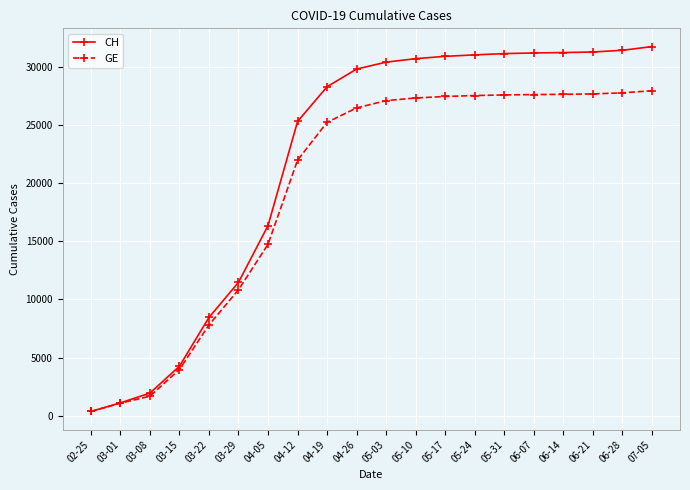

What is the sum of all GE values?

389506